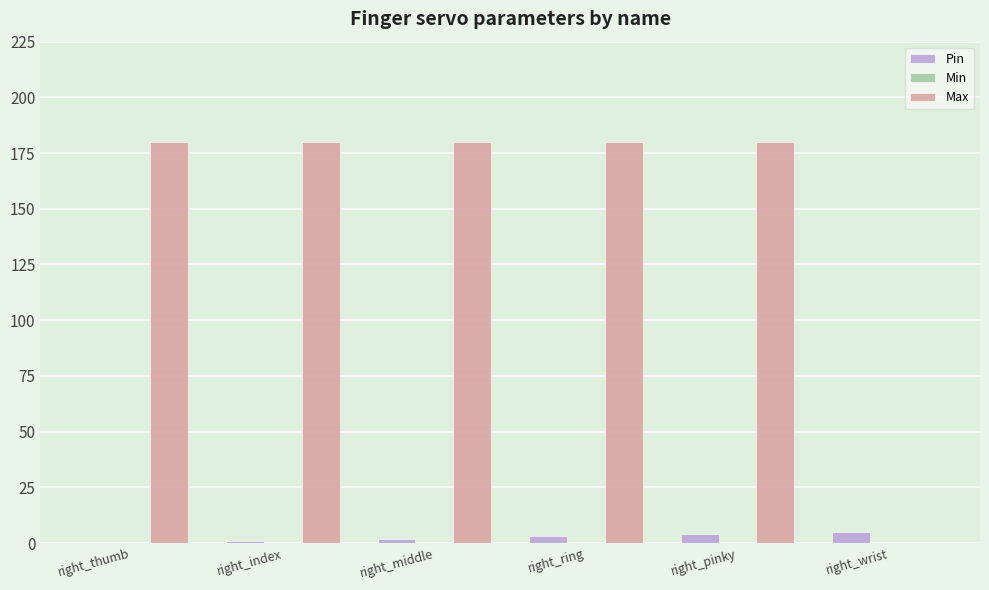

What is the sum of all Max values?

900